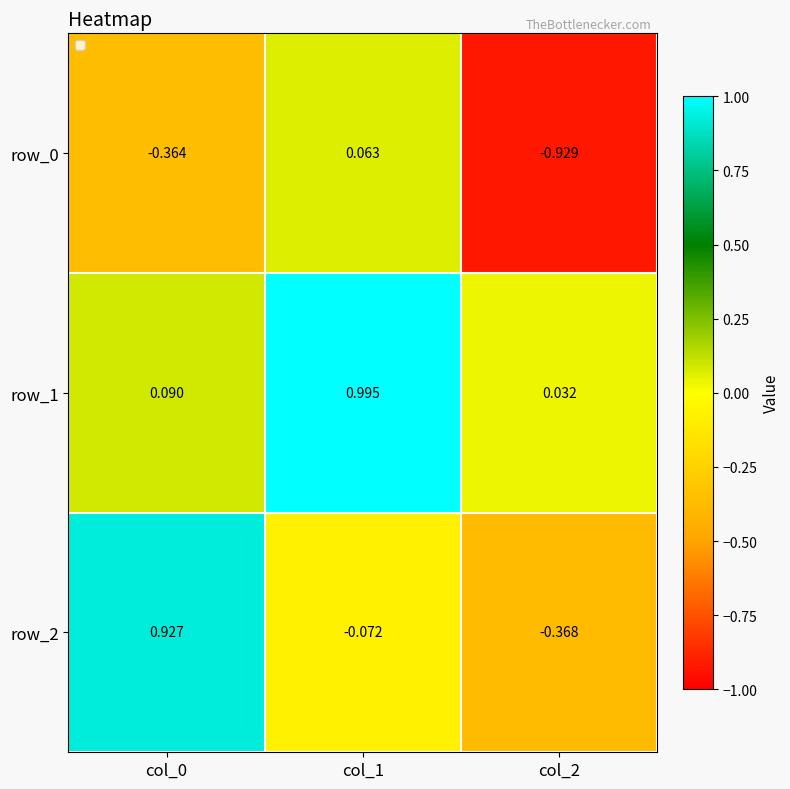

Is the value of row_2 at col_1 greater than the value of row_0 at col_1?

No